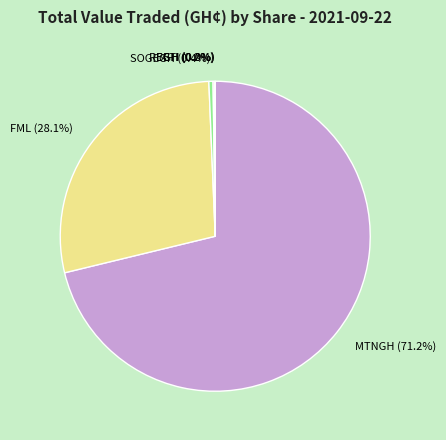

Approximately how many times larger is the value at FML compared to MTNGH?

0.4